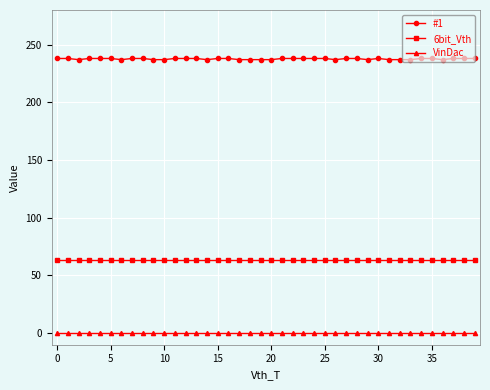

List the series in order of their overall mean, lowest first.

VinDac, 6bit_Vth, #1